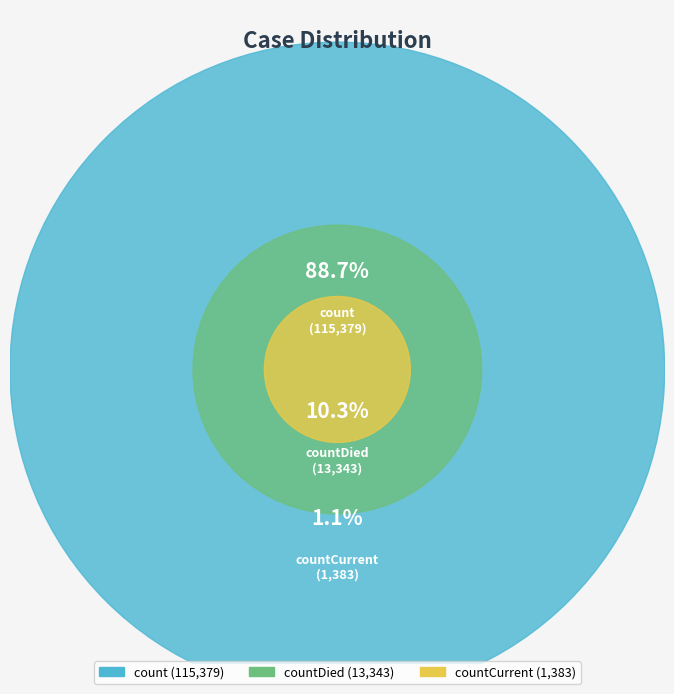

Which category has the smallest portion of the pie?

countCurrent